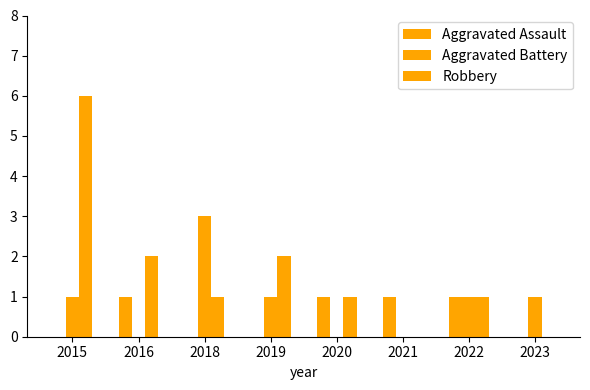

Rank the series by their maximum value, from lowest to highest.

Aggravated Assault, Aggravated Battery, Robbery